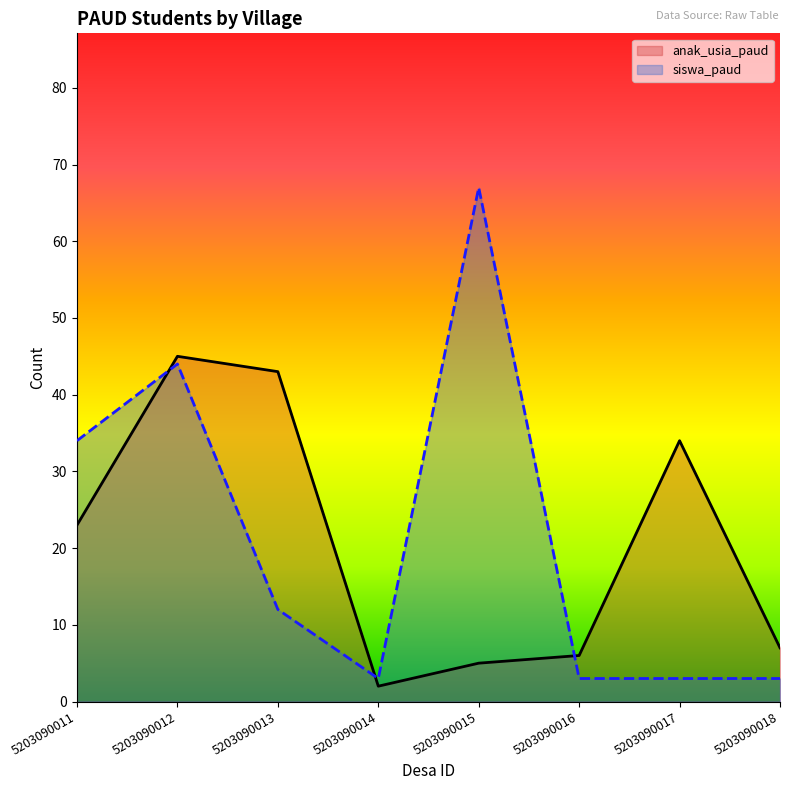

List the series in order of their peak value, lowest first.

anak_usia_paud, siswa_paud